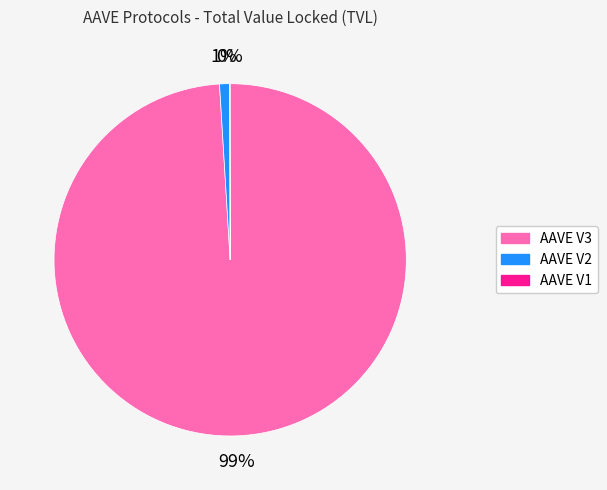

Which category accounts for the majority?

AAVE V3